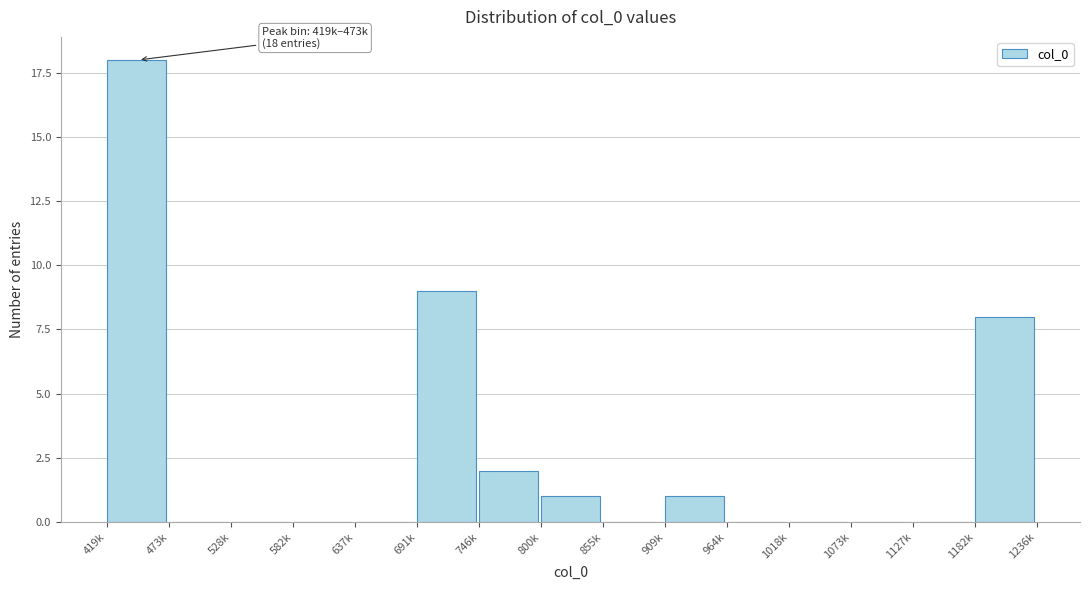

Reading left to right, list all the values displayed in this chart.

419k=18	473k=0	528k=0	582k=0	637k=0	691k=9	746k=2	800k=1	855k=0	909k=1	964k=0	1018k=0	1073k=0	1127k=0	1182k=8